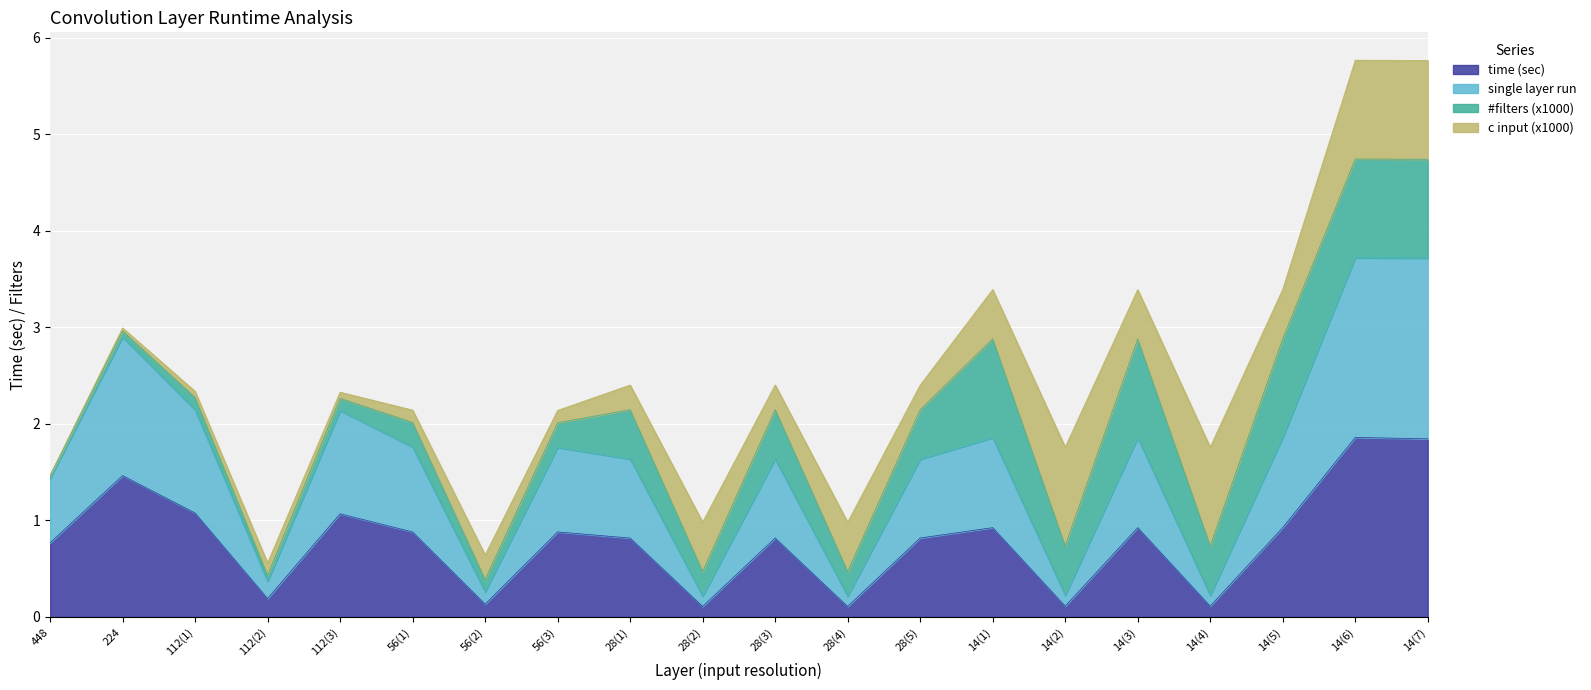

Which category has the highest value across all series?

14(6)